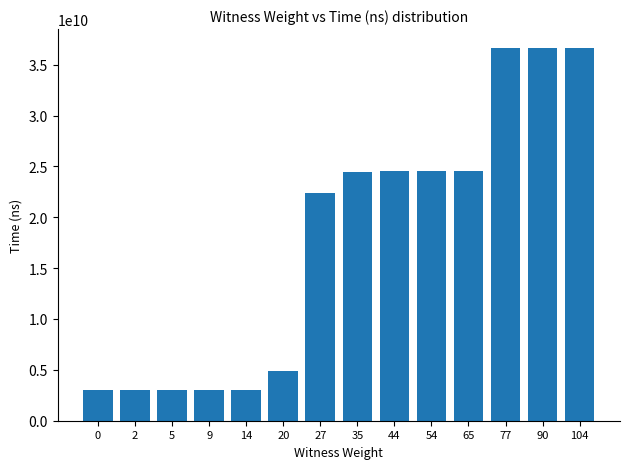

Count the number of categories in the chart.

14